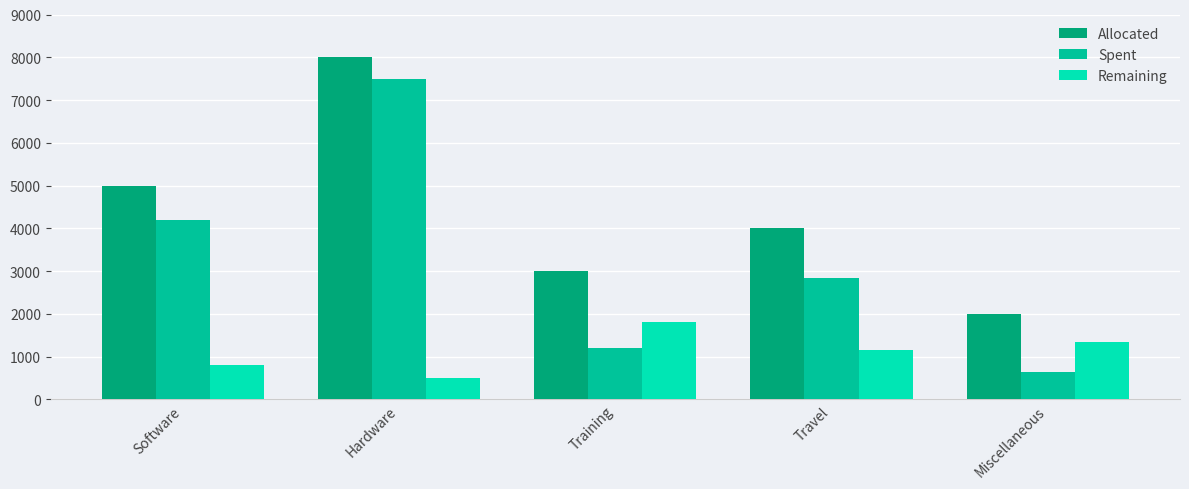

True or false: Remaining has a value of 800 at Software.

True